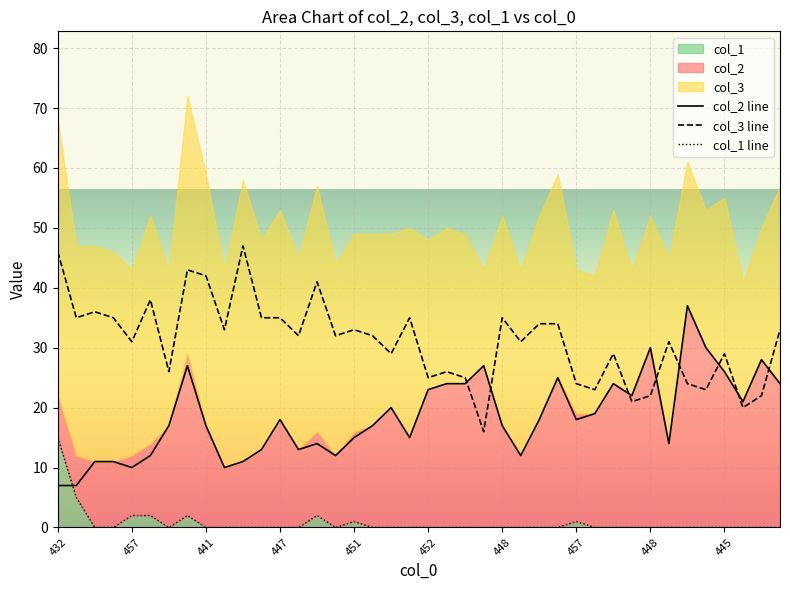

Where is the first local minimum for col_1 line?

448